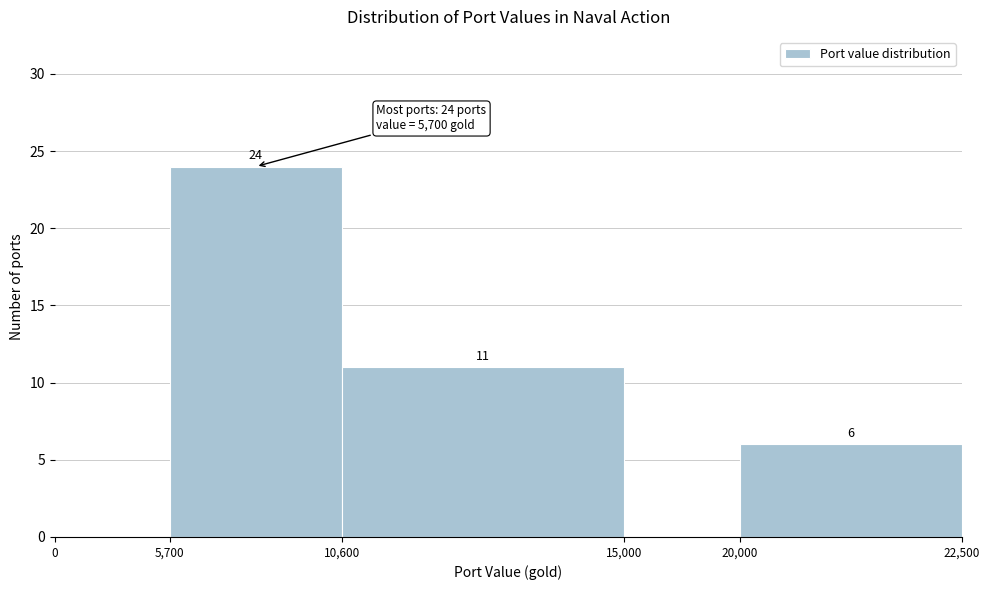

What value does the data have at 5,700, to the nearest 10?

20